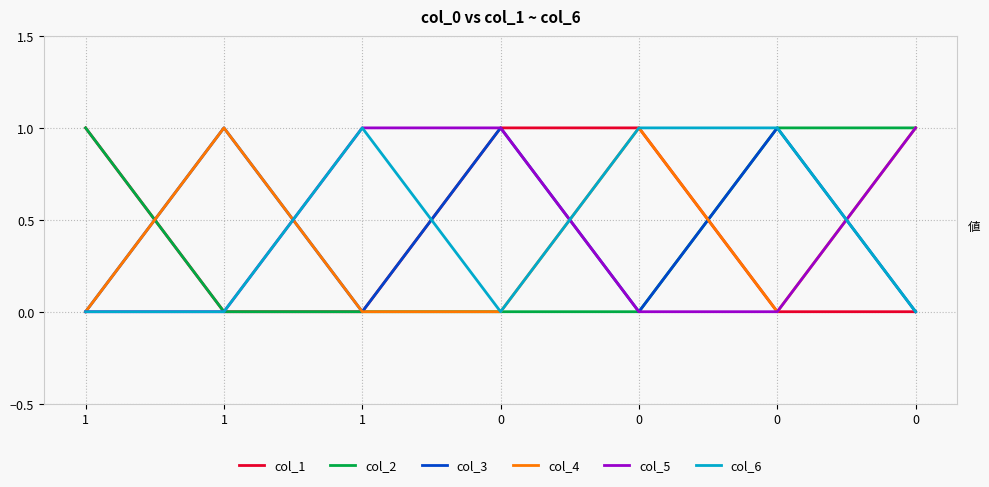

True or false: col_6 has a value of 0 at 0.

True